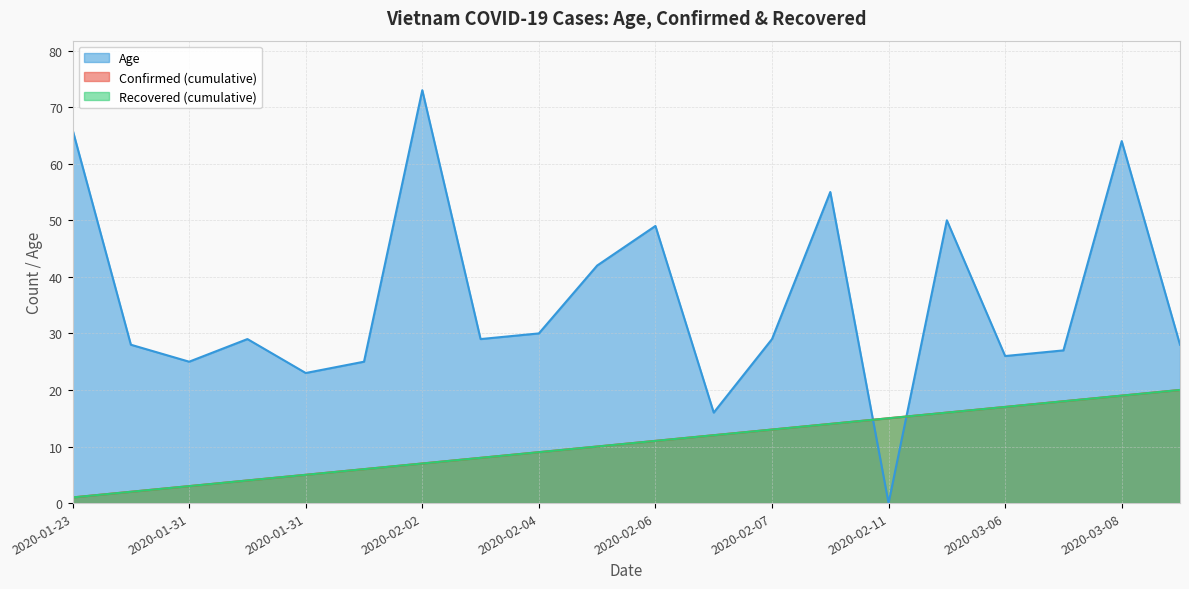

Does the chart display data point markers on the line(s)?

No